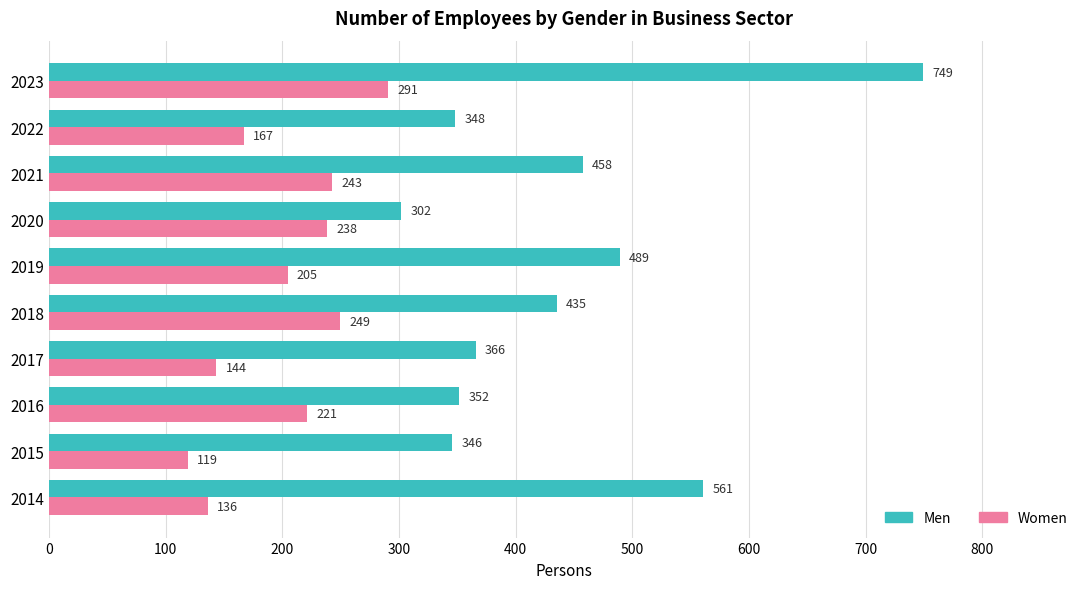

What is the difference between the maximum and minimum values in the Men series?

447.0